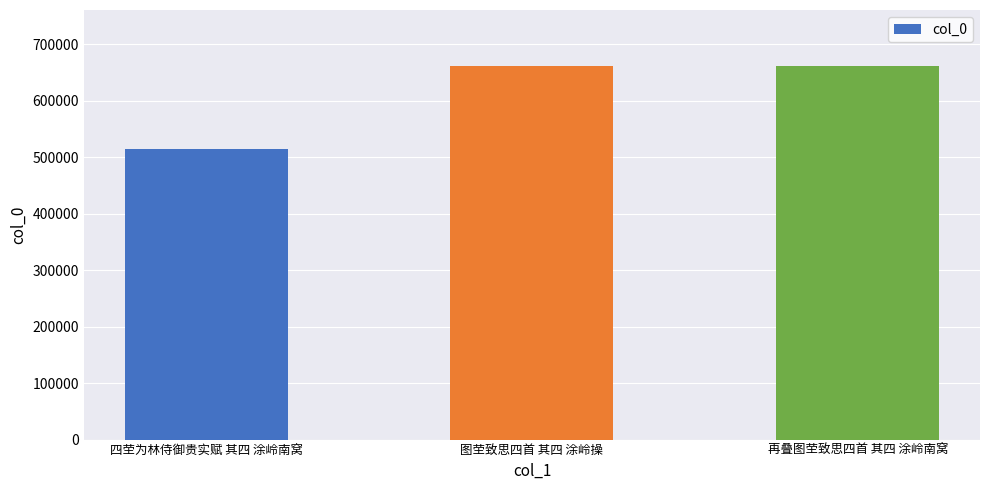

Is it true that the value at 再叠图茔致思四首 其四 涂岭南窝 is 661427?

True